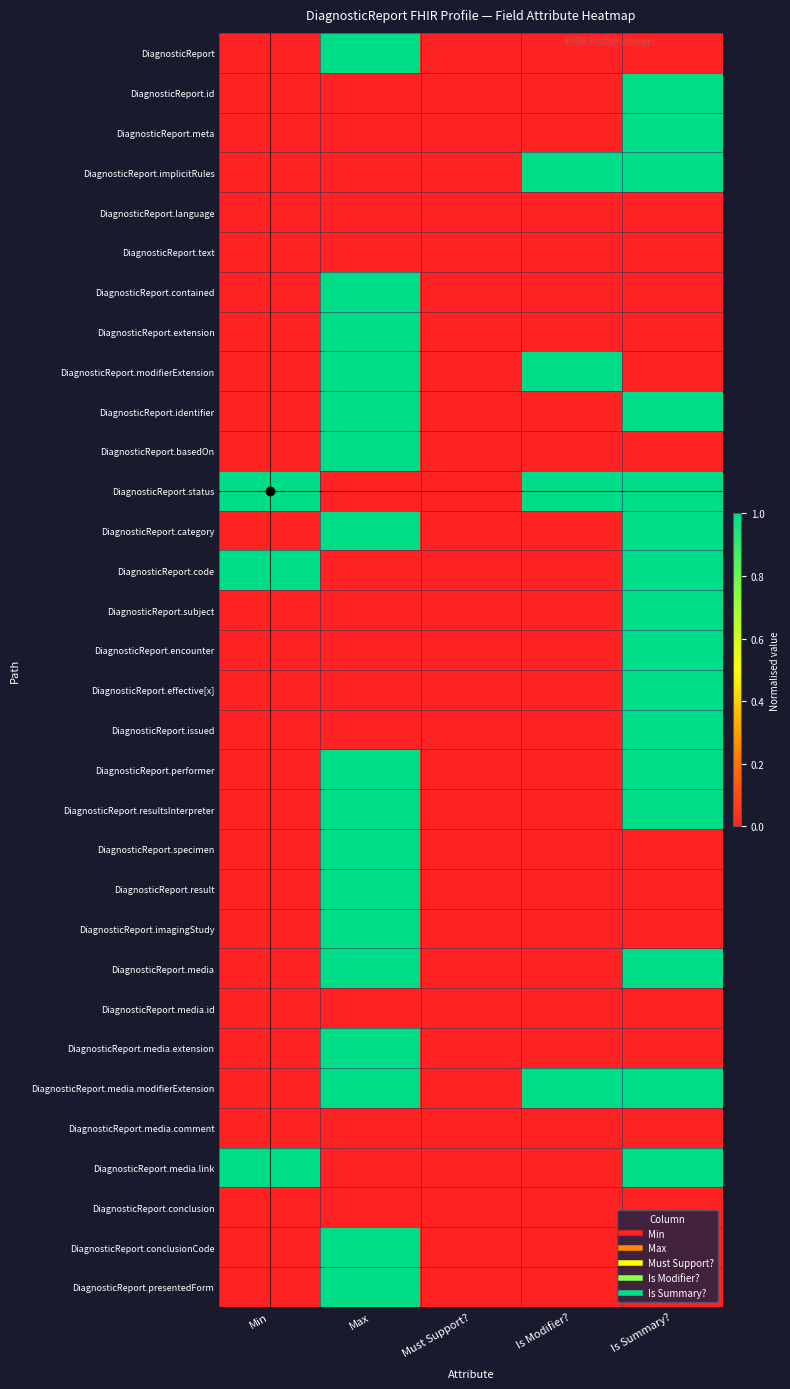

Rank the series at Max from lowest to highest value.

DiagnosticReport.id, DiagnosticReport.meta, DiagnosticReport.implicitRules, DiagnosticReport.language, DiagnosticReport.text, DiagnosticReport.status, DiagnosticReport.code, DiagnosticReport.subject, DiagnosticReport.encounter, DiagnosticReport.effective[x], DiagnosticReport.issued, DiagnosticReport.media.id, DiagnosticReport.media.comment, DiagnosticReport.media.link, DiagnosticReport.conclusion, DiagnosticReport, DiagnosticReport.contained, DiagnosticReport.extension, DiagnosticReport.modifierExtension, DiagnosticReport.identifier, DiagnosticReport.basedOn, DiagnosticReport.category, DiagnosticReport.performer, DiagnosticReport.resultsInterpreter, DiagnosticReport.specimen, DiagnosticReport.result, DiagnosticReport.imagingStudy, DiagnosticReport.media, DiagnosticReport.media.extension, DiagnosticReport.media.modifierExtension, DiagnosticReport.conclusionCode, DiagnosticReport.presentedForm